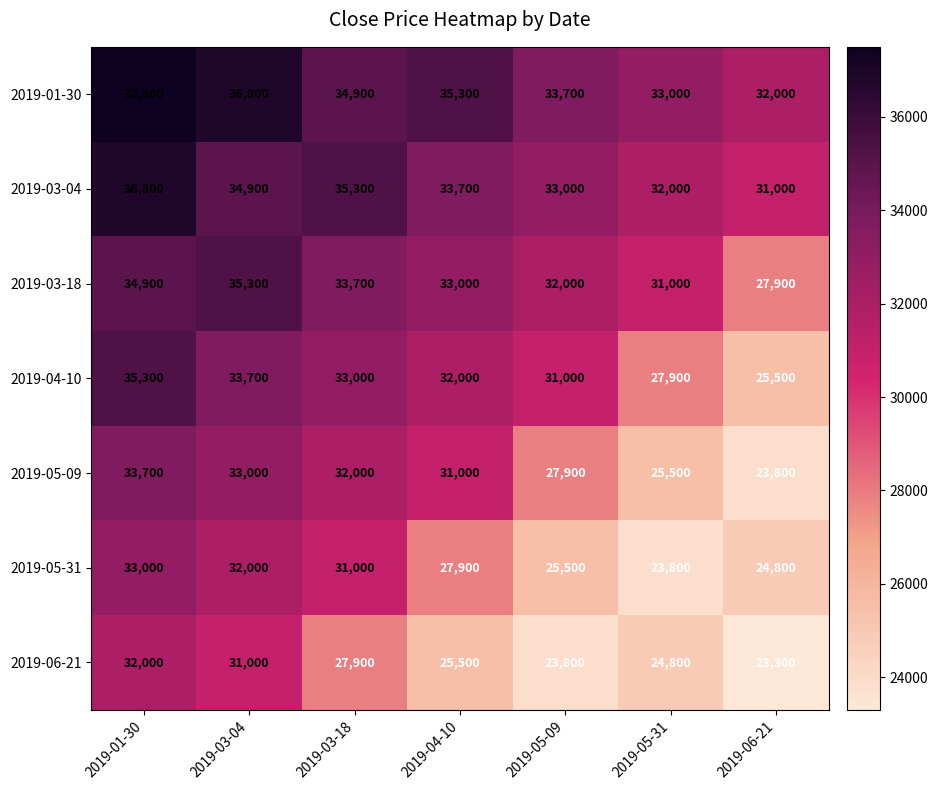

True or false: 2019-05-09 has a value of 33000 at 2019-03-04.

True